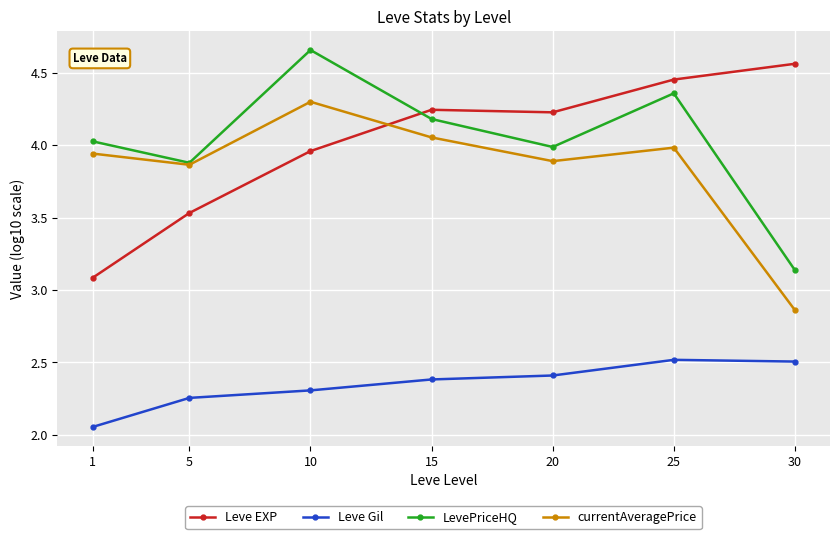

Count the Leve Gil values in the range 2 to 3.

7